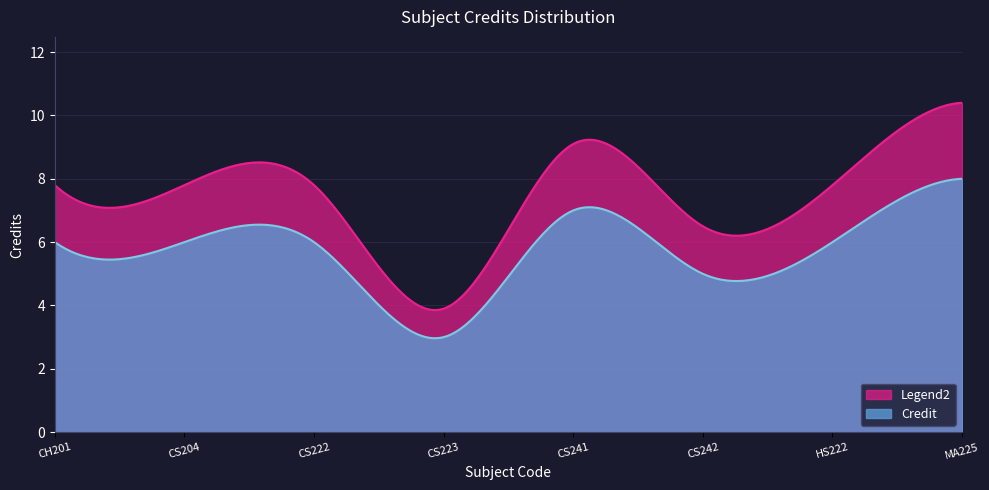

Does the chart have visible grid lines?

Yes